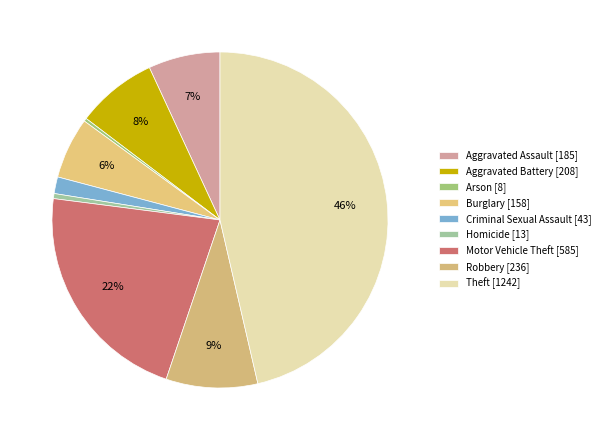

Is it true that Arson is 0% of the pie?

True